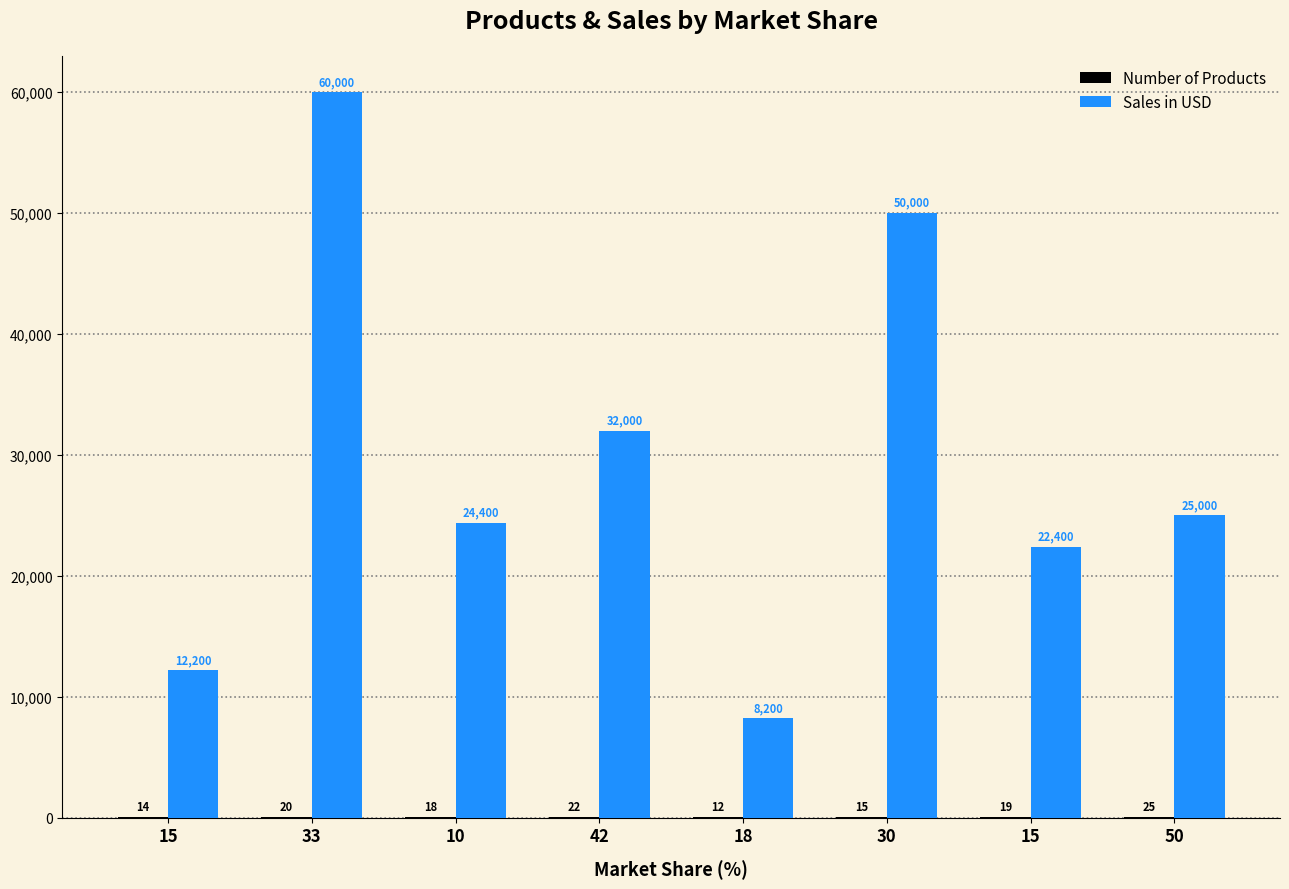

How many groups of bars are there?

8